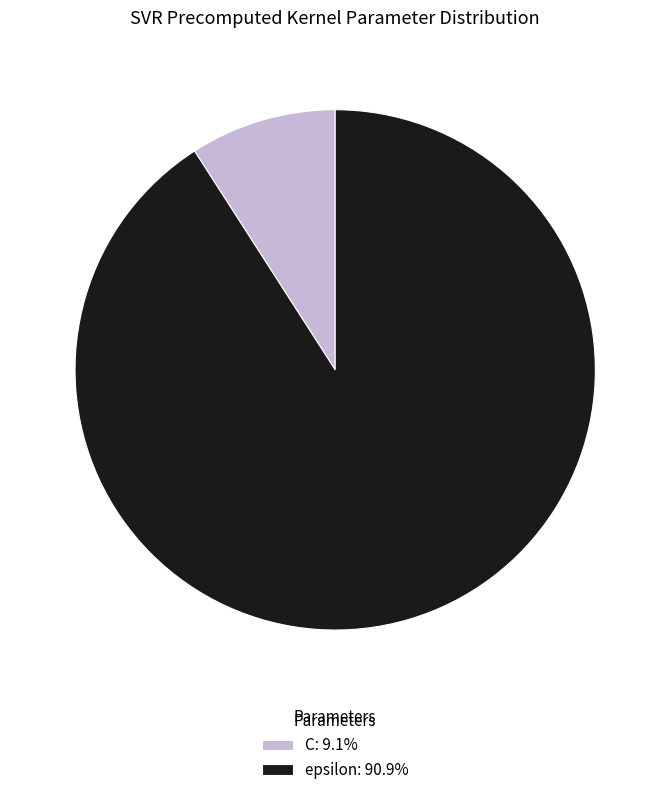

Which slice is the smallest?

C